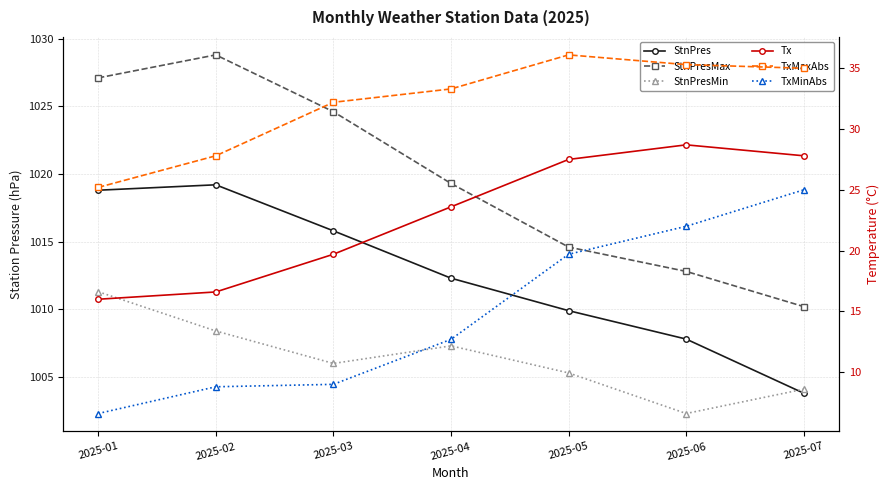

Which has a higher value, 2025-06 or 2025-07?

2025-06